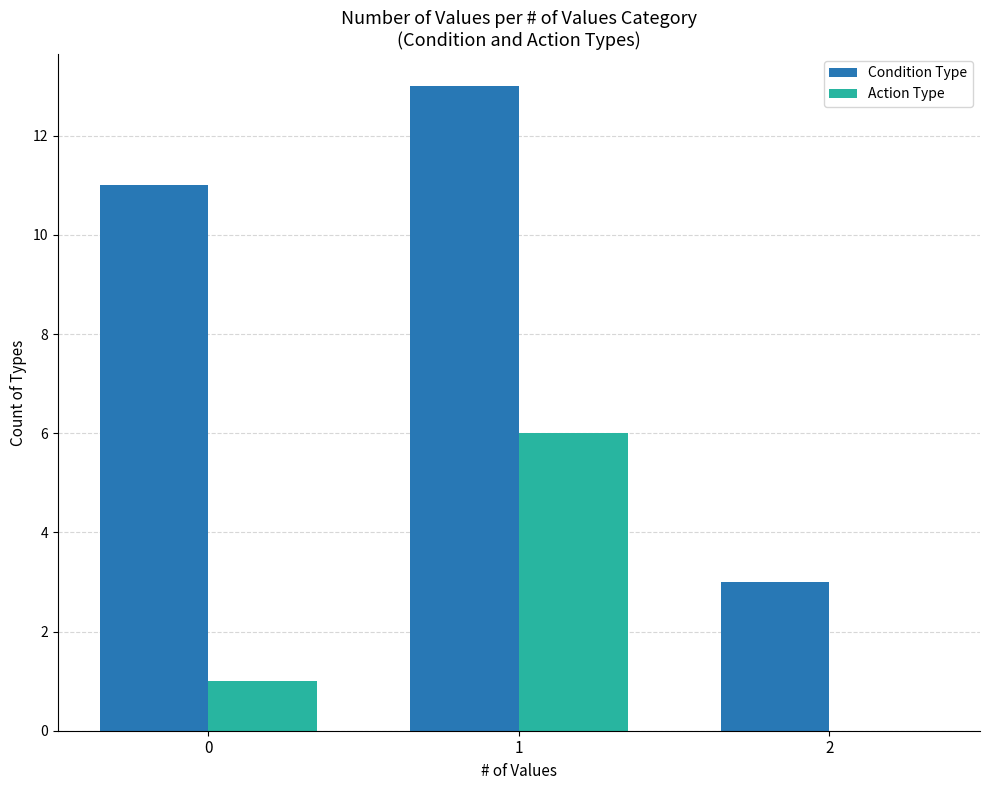

True or false: Action Type has a value of -3 at 2.

False